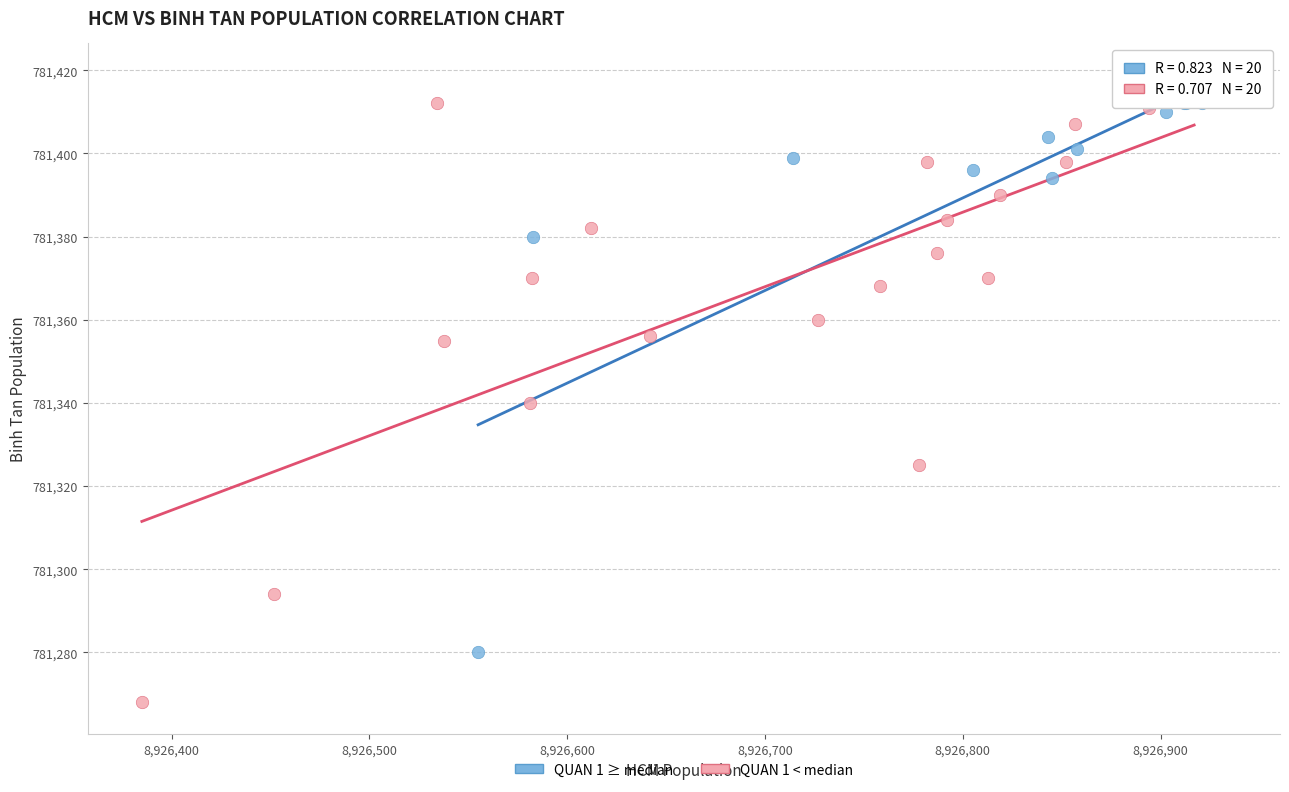

Which series contains the highest Y value?

QUAN 1 ≥ median